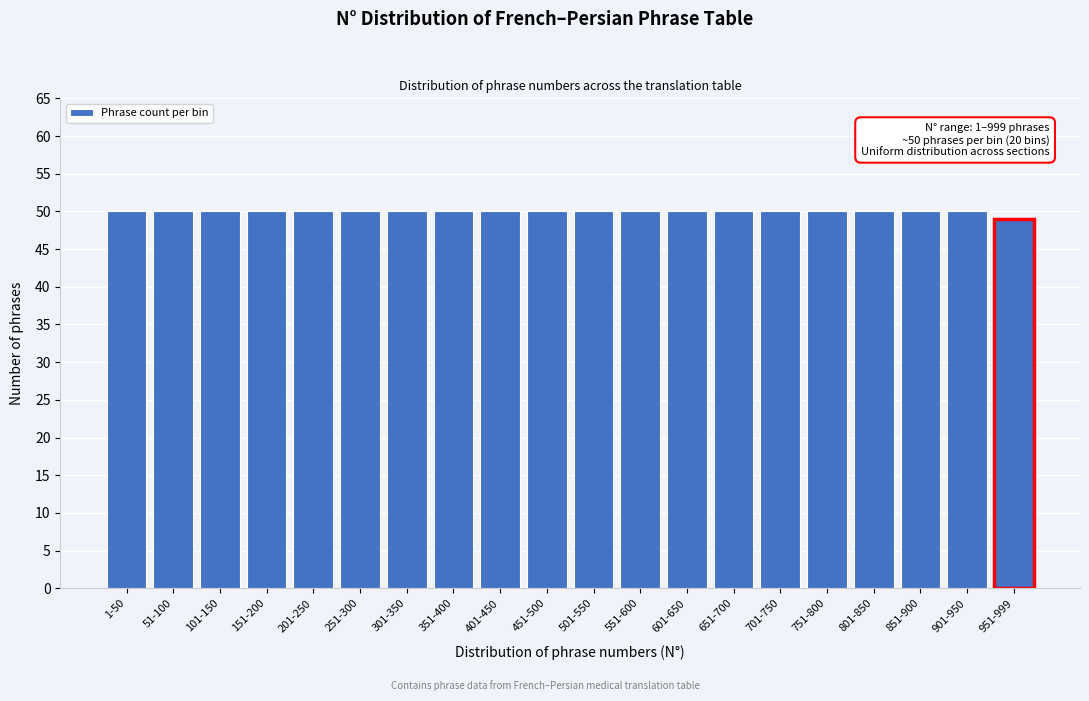

Reading left to right, extract all data points from this chart.

1-50=50	51-100=50	101-150=50	151-200=50	201-250=50	251-300=50	301-350=50	351-400=50	401-450=50	451-500=50	501-550=50	551-600=50	601-650=50	651-700=50	701-750=50	751-800=50	801-850=50	851-900=50	901-950=50	951-999=49